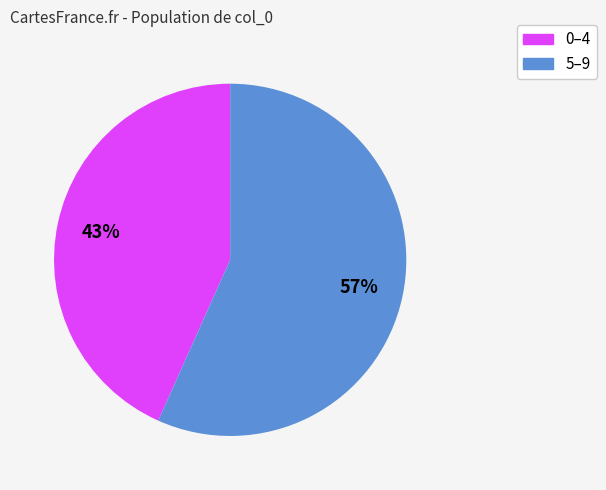

Is there any slice that represents more than half of the pie?

Yes